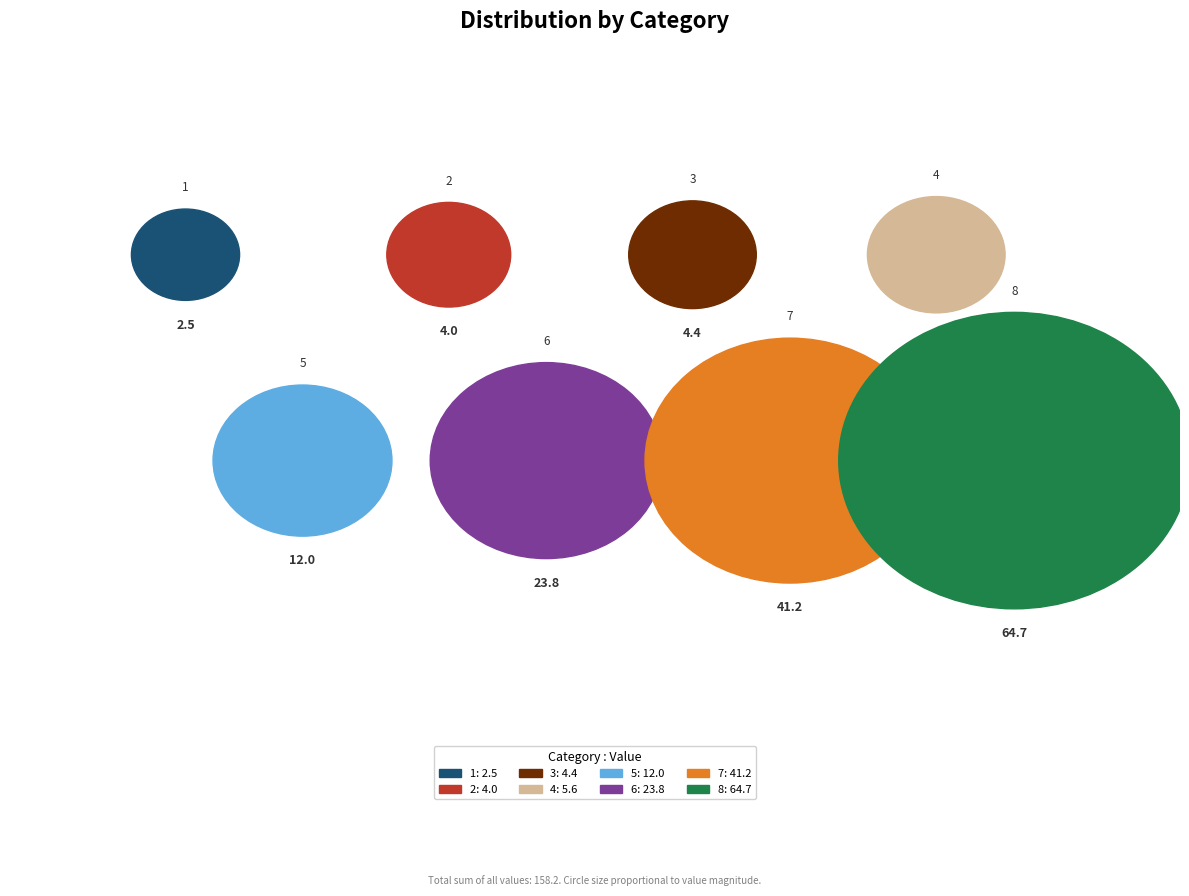

How many slices are in this pie chart?

8